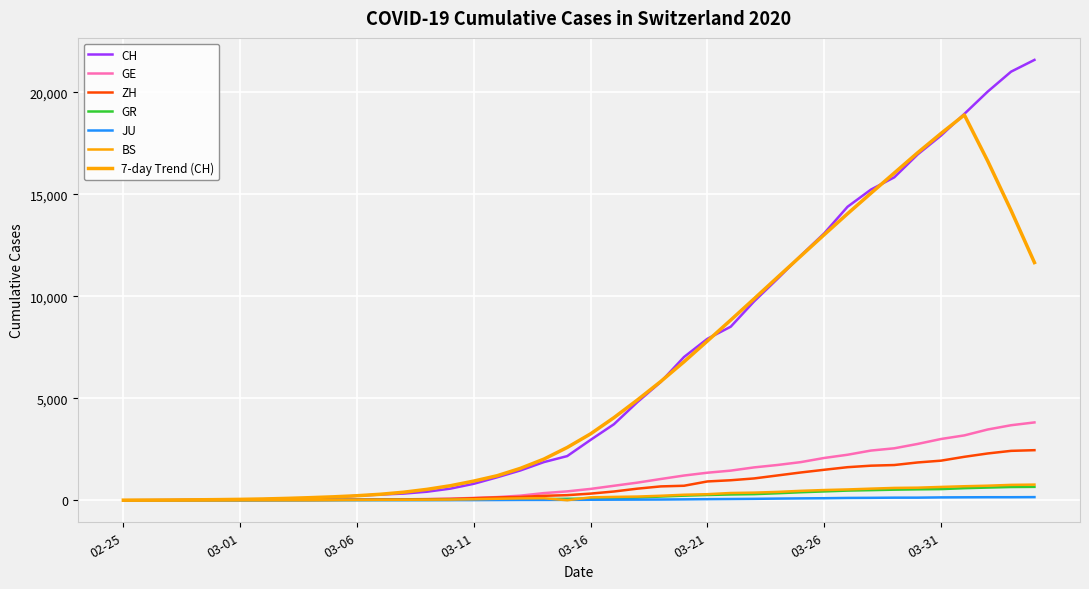

How many values in the ZH series are below 326?

20